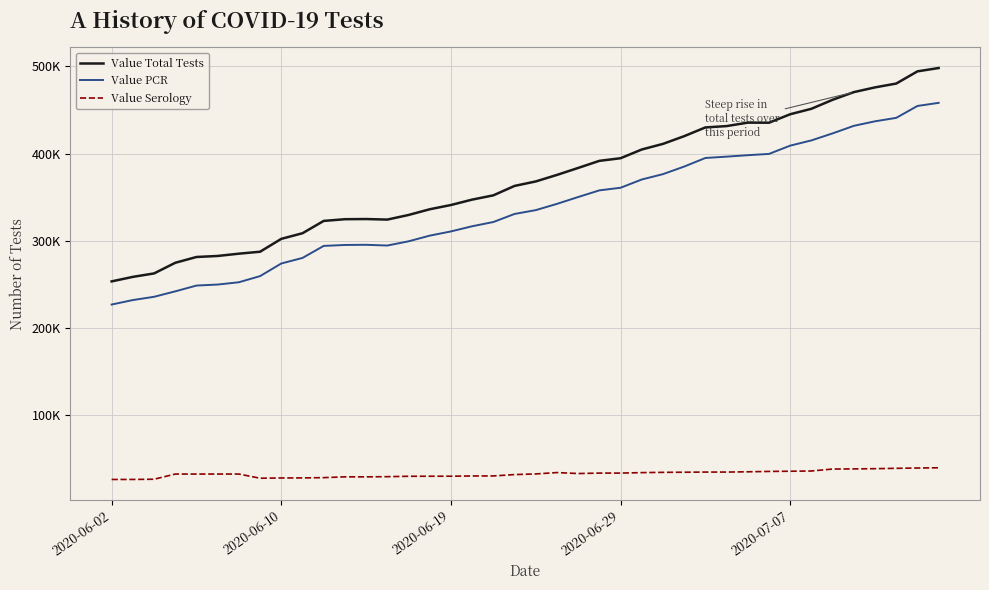

Reading right to left, extract all data points from this chart.

Value Total Tests: 498179	494343	480372	475983	470548	461756	451451	445196	435471	435584	431611	430071	420058	411217	404781	394773	391765	383636	375636	368152	363027	352215	347331	341140	336267	329710	324433	325065	324869	322900	308786	302347	287597	285358	282734	281559	274919	262714	258767	253585
Value PCR: 458247	454682	441056	437088	431910	423259	415204	409217	399715	398260	396592	395052	385223	376534	370400	360929	357928	350296	342447	335276	330889	321642	316784	310870	306029	299520	294700	295530	295335	294265	280467	274107	259649	252593	249980	248806	242174	235925	232199	227056
Value Serology: 39932	39661	39316	38895	38638	38497	36247	35979	35756	35324	35019	35019	34835	34683	34381	33844	33837	33340	34447	32876	32138	30573	30547	30270	30238	30190	29733	29535	29534	28635	28319	28240	27948	32765	32754	32753	32745	26789	26568	26529